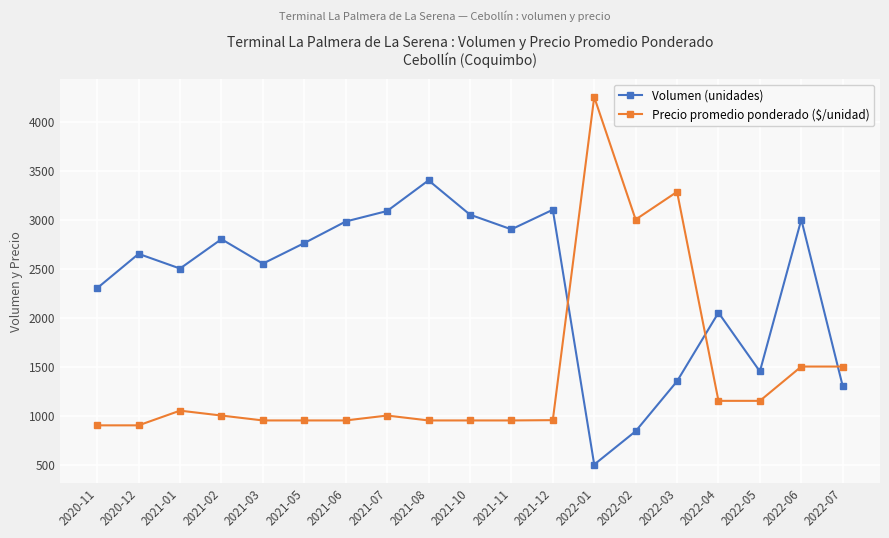

At which category is the sum across all series the highest?

2022-01